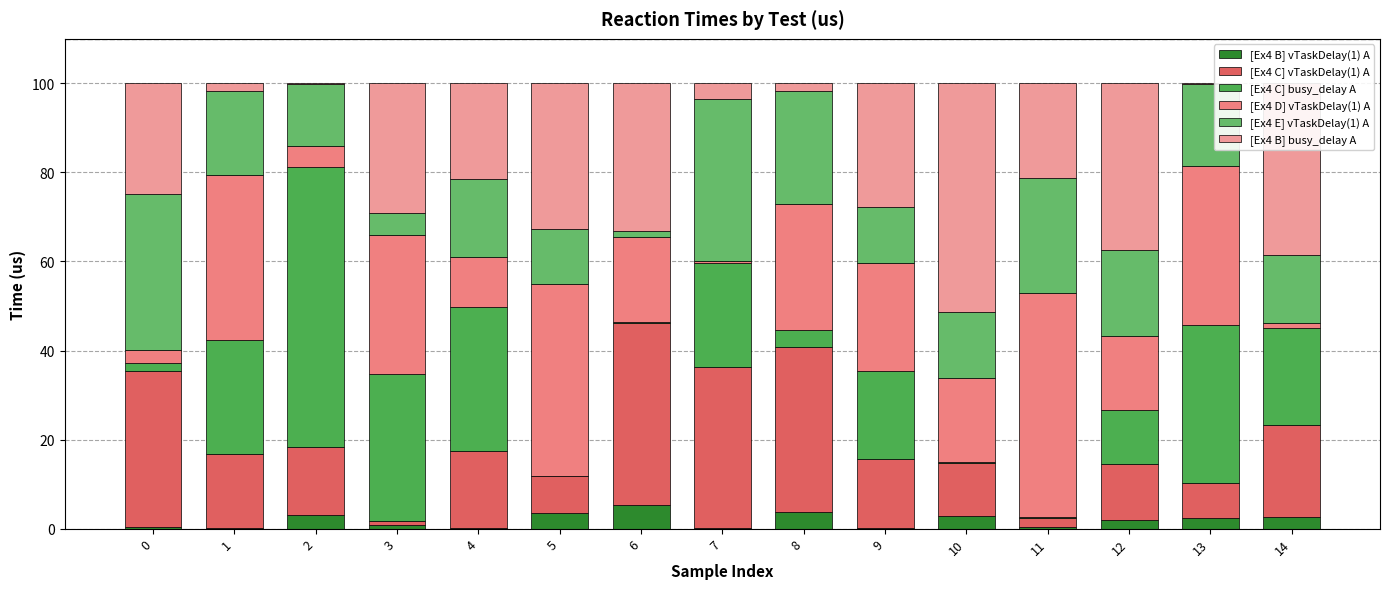

What is the average value of the [Ex4 C] busy_delay A series?

18.2